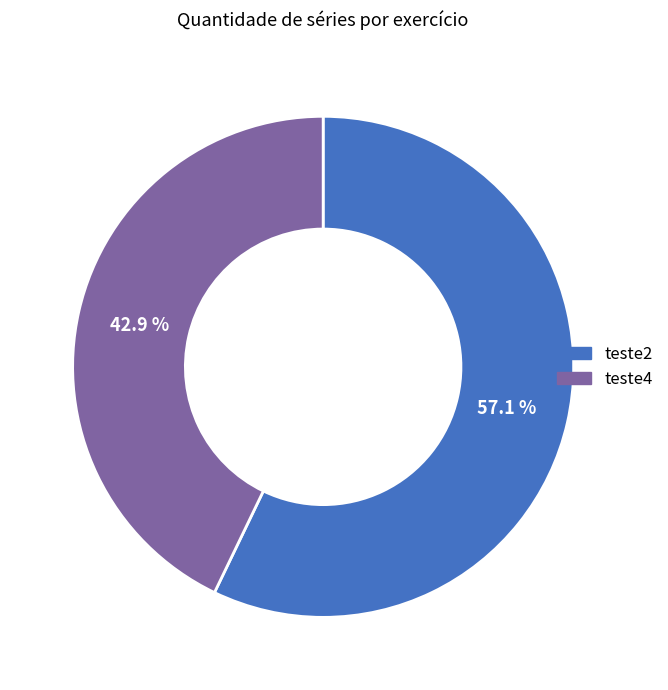

Does teste4 account for over 50% of the chart?

No